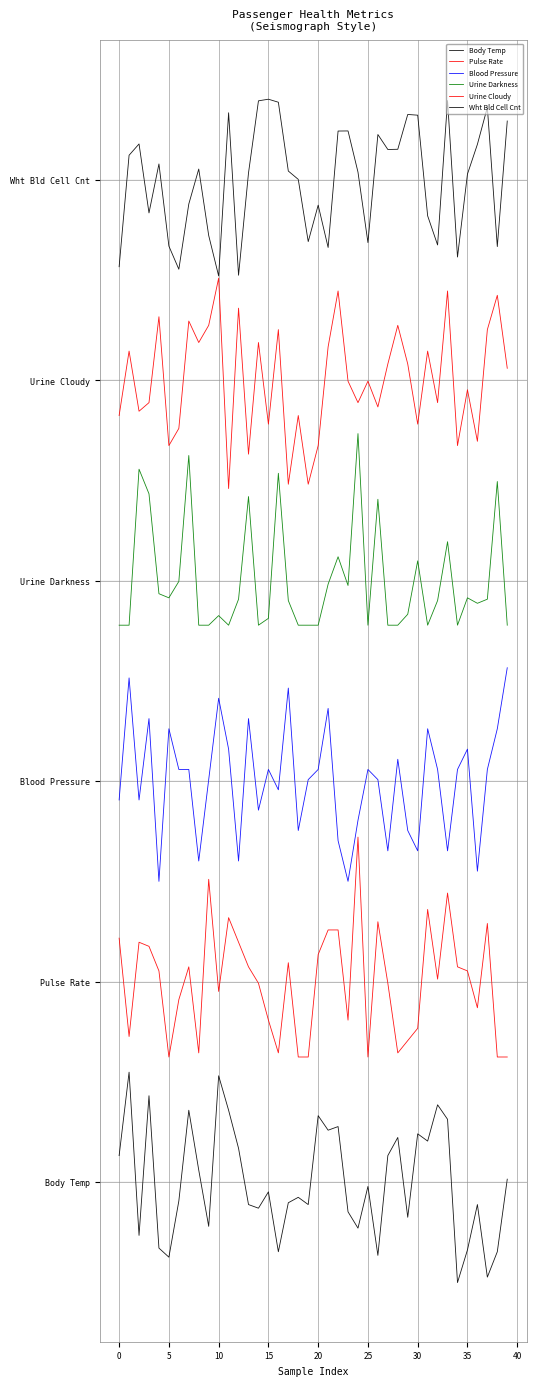

True or false: Body Temp and Blood Pressure cross at least once.

False